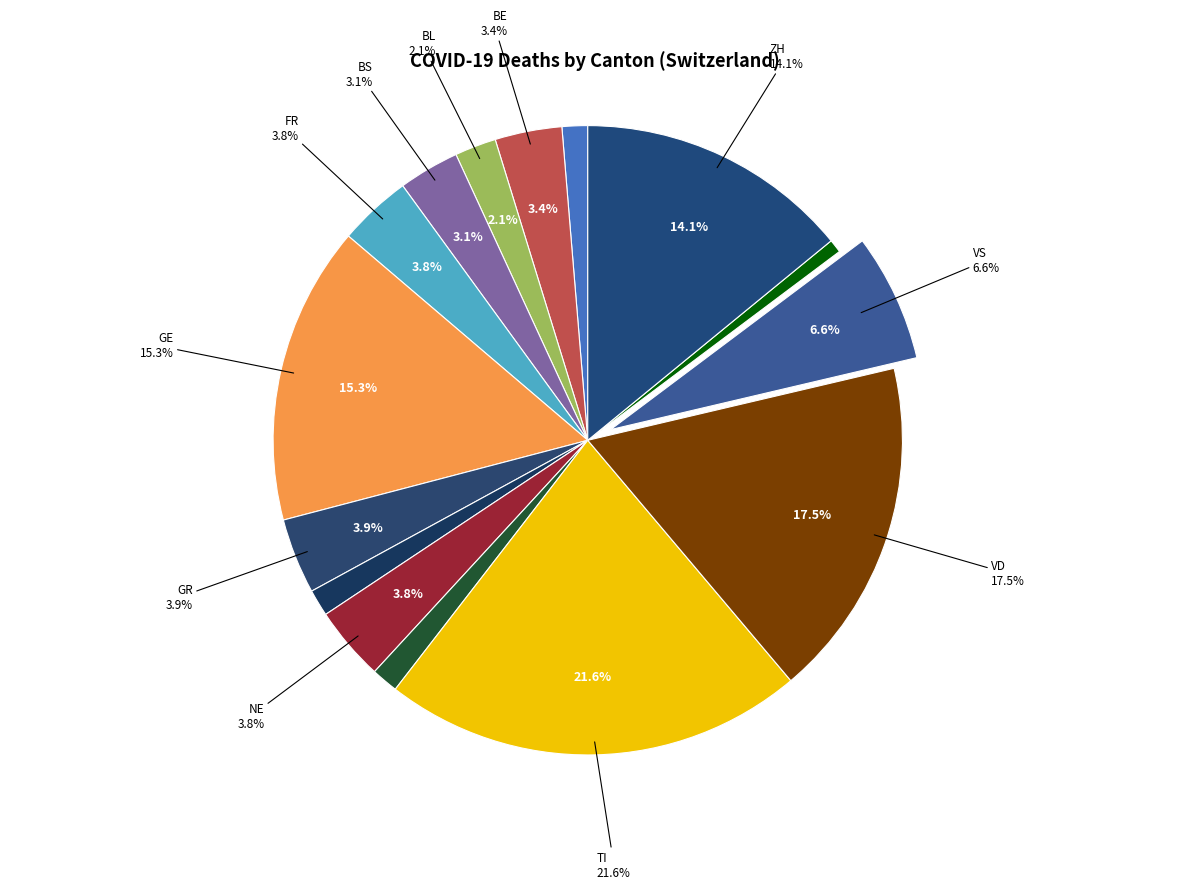

Does any single category account for the majority?

No